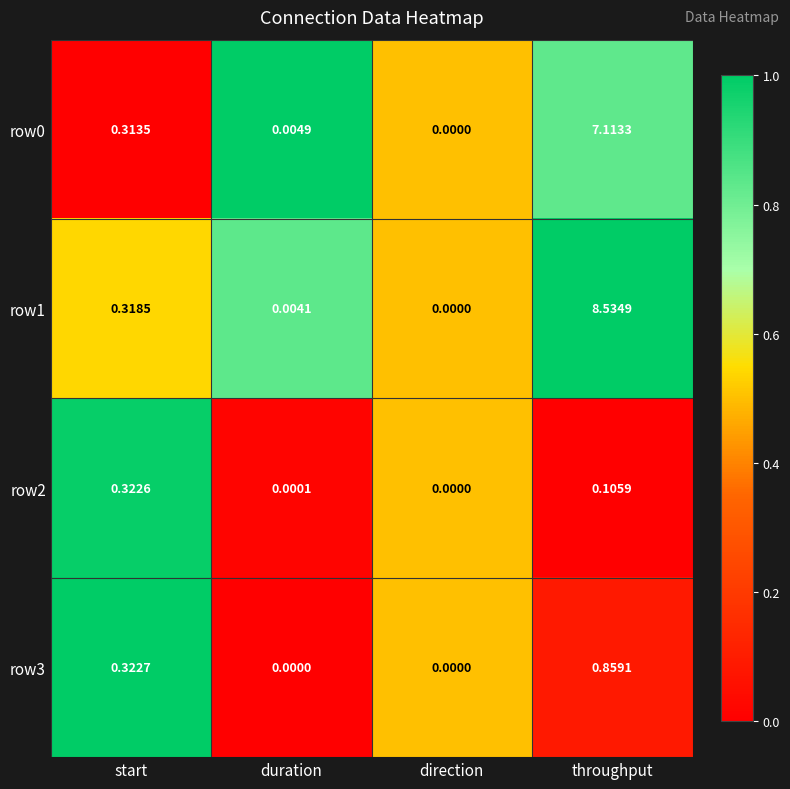

Which category has the lowest value in the row0 series?

direction